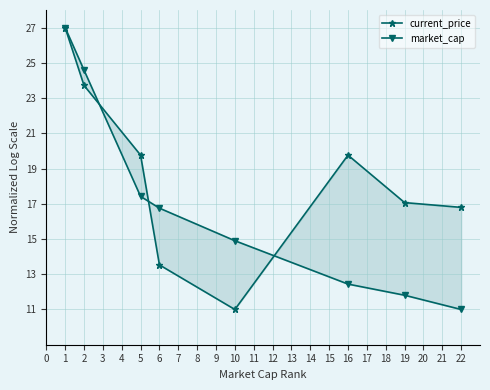

At how many categories does at least one series exceed 17?

5